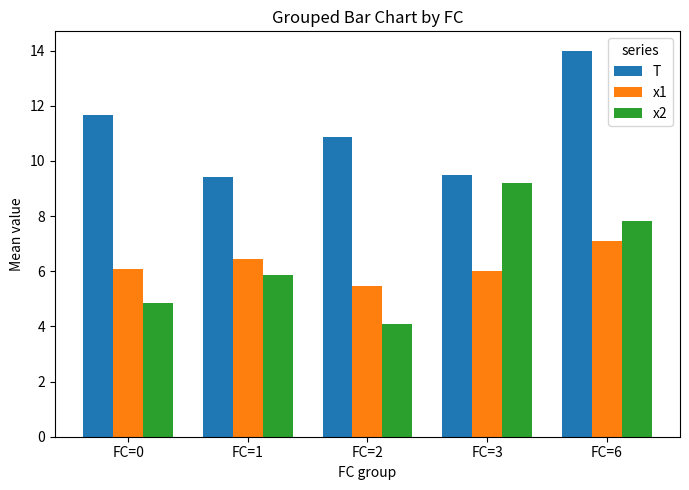

What is the total value across all series at FC=3?

24.7